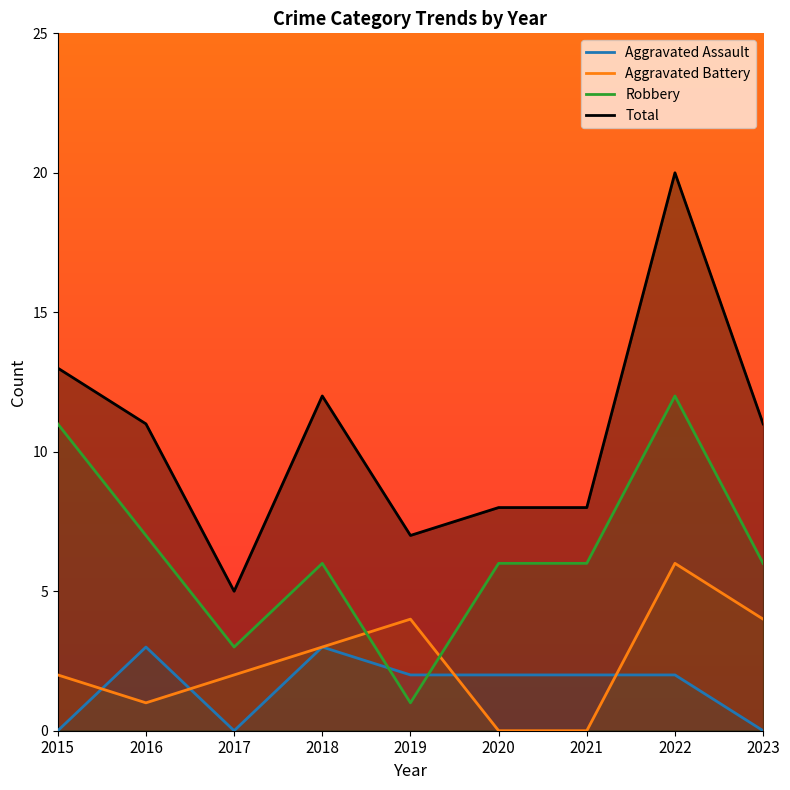

Is this an area chart (filled region under the line)?

No